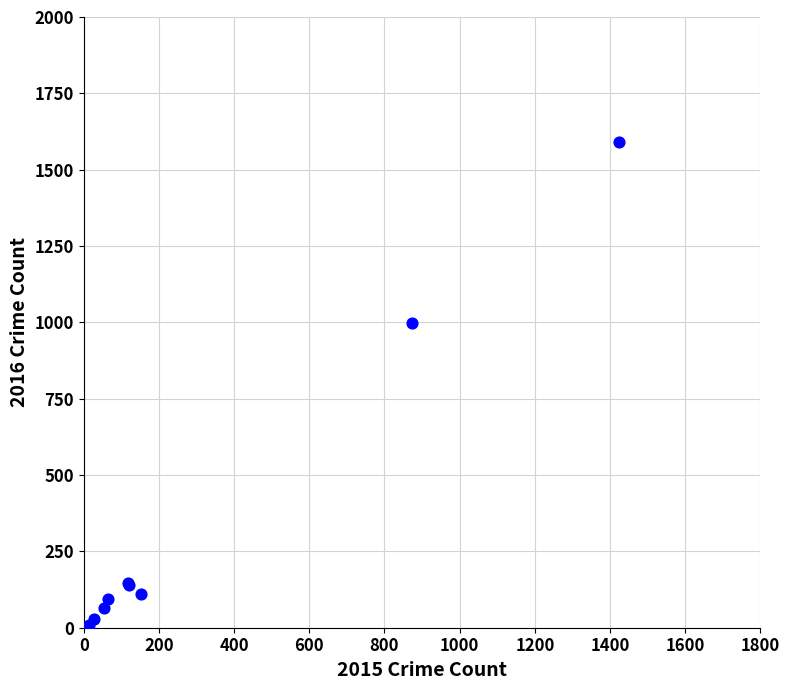

What Y value in the scatter plot is closest to 796?

999